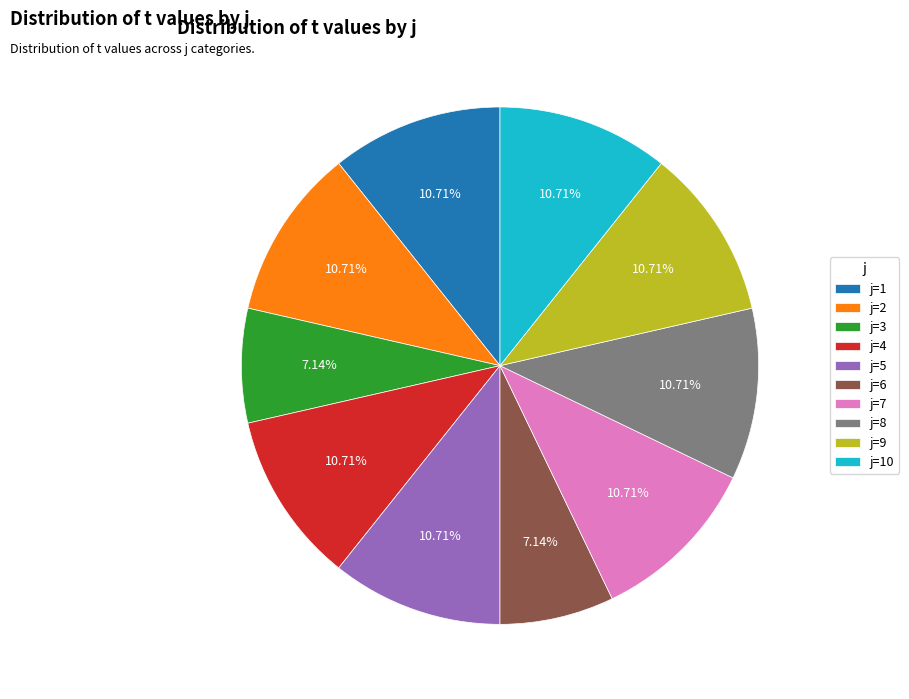

To the nearest percent, what is the average slice percentage?

10%